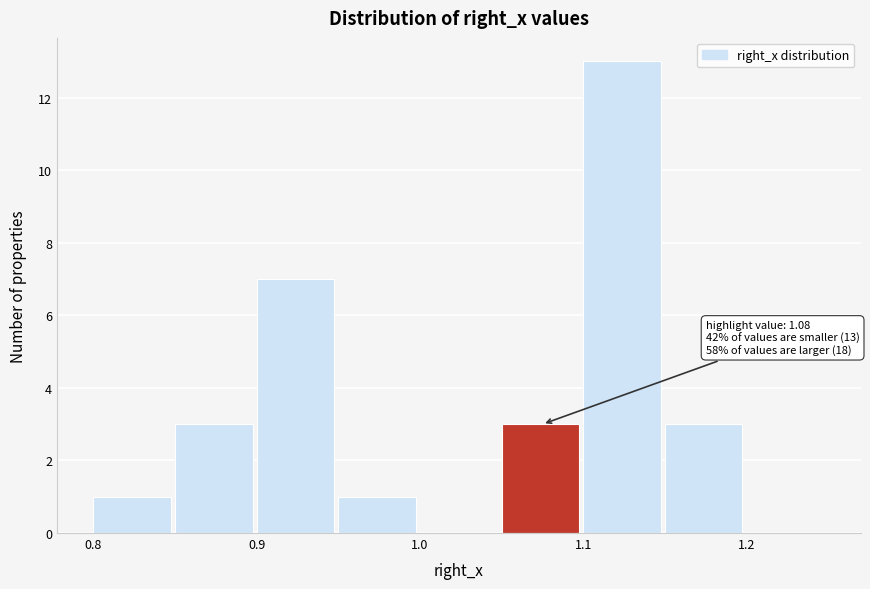

Which range on the x-axis has the tallest bar?

1.10 to 1.15